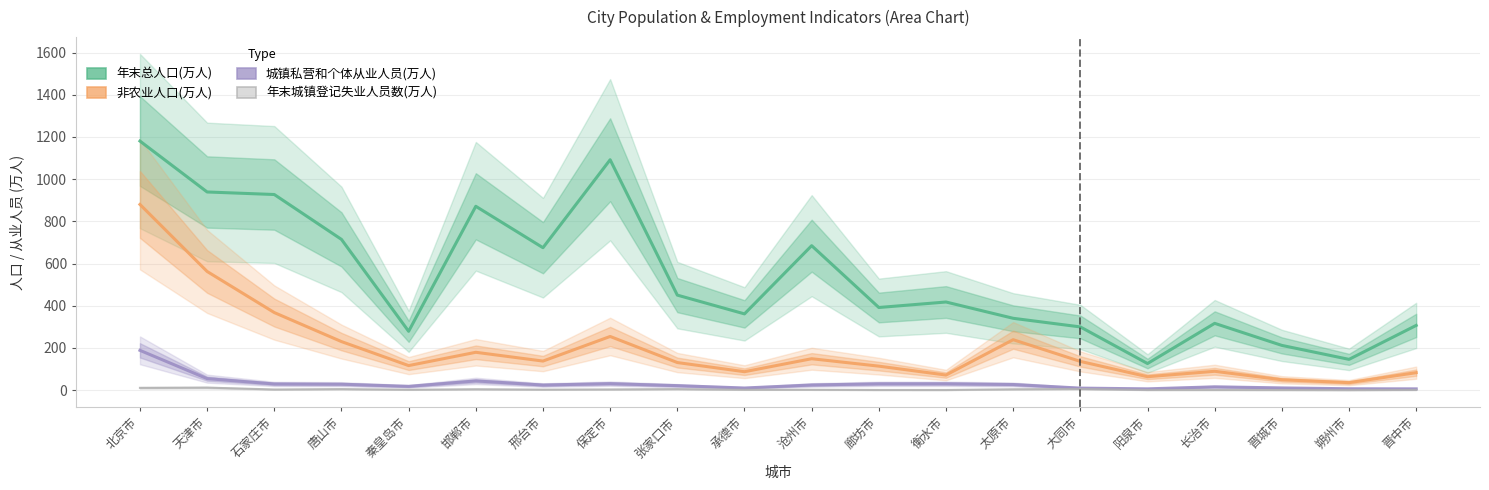

What is the difference between the highest and lowest values at 天津市?

927.6